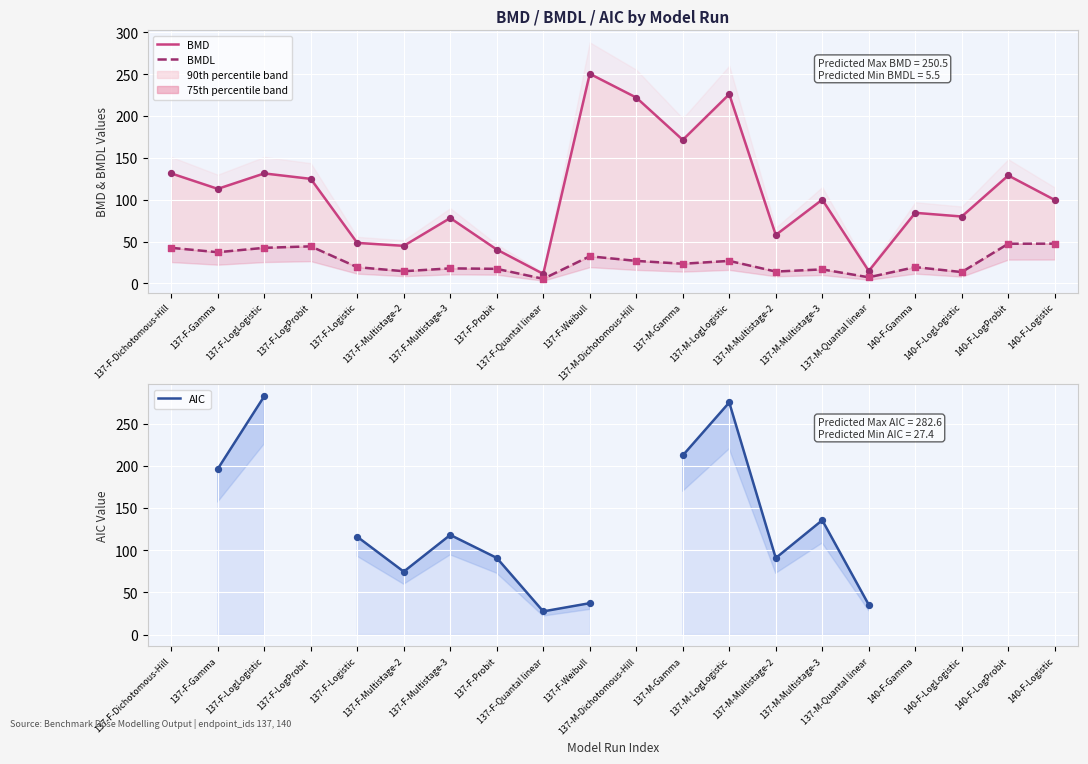

Which series has the widest spread of Y values?

BMD